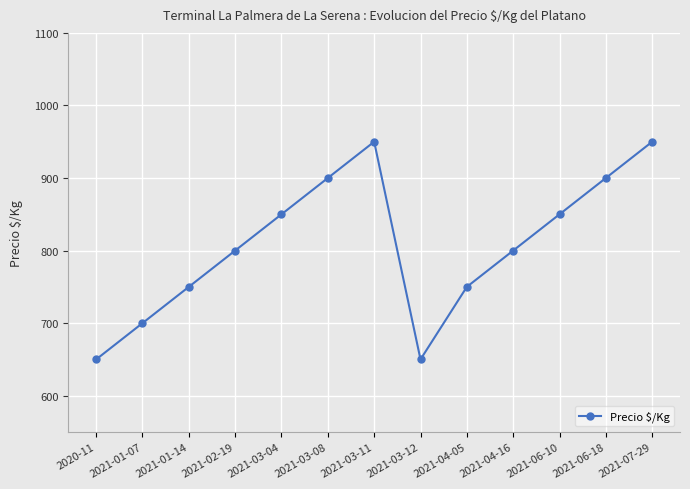

What is the smallest value displayed?

650